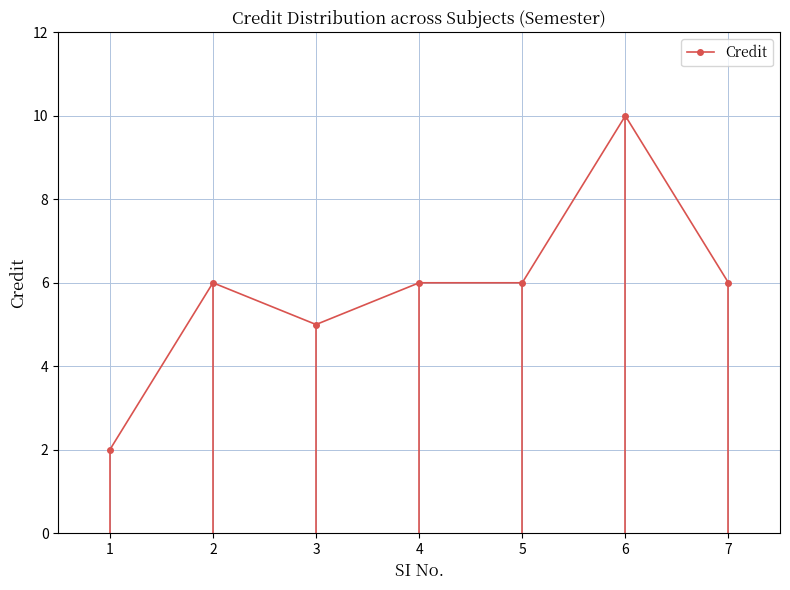

Where is the data nearest to the value 6?

2